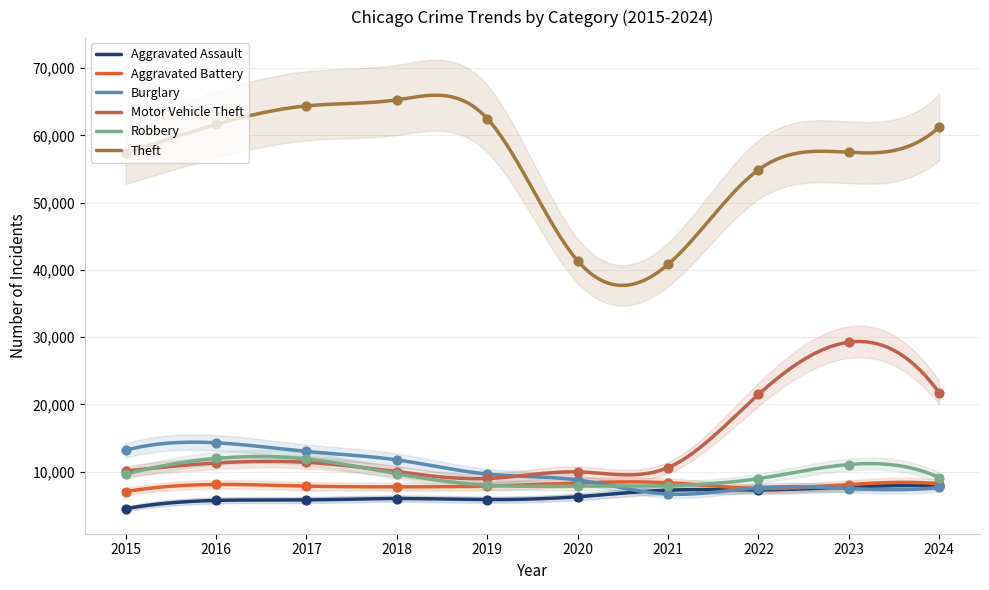

Is the value of Theft at 2017 greater than the value of Motor Vehicle Theft at 2020?

Yes